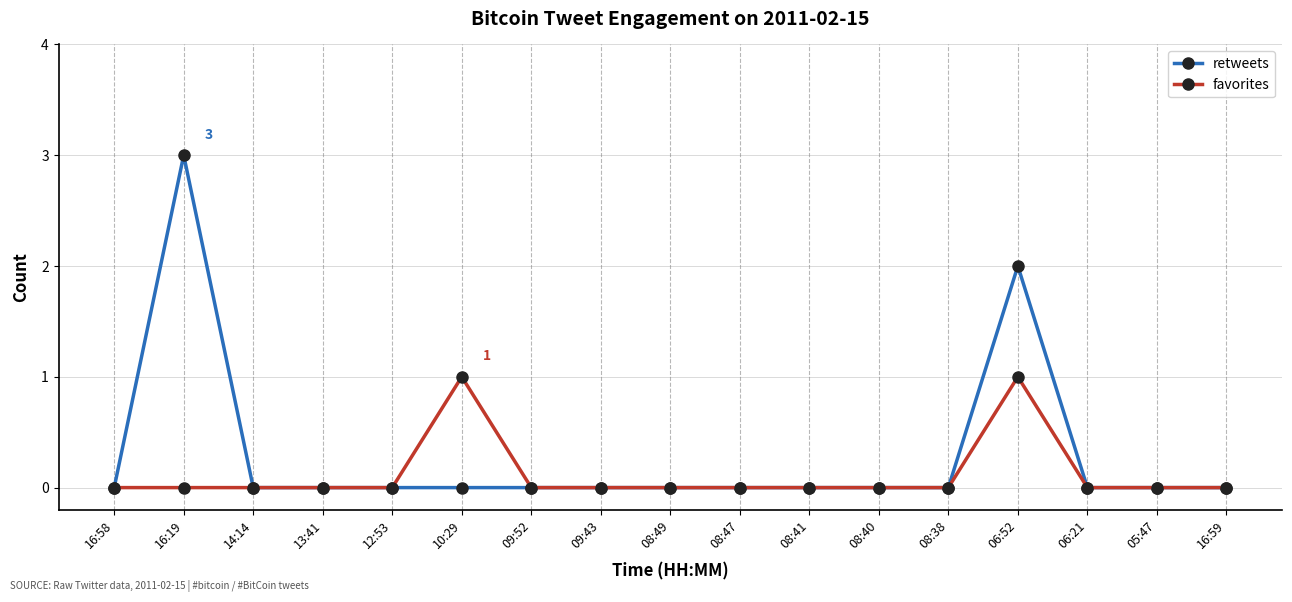

List the series in order of their overall mean, highest first.

retweets, favorites